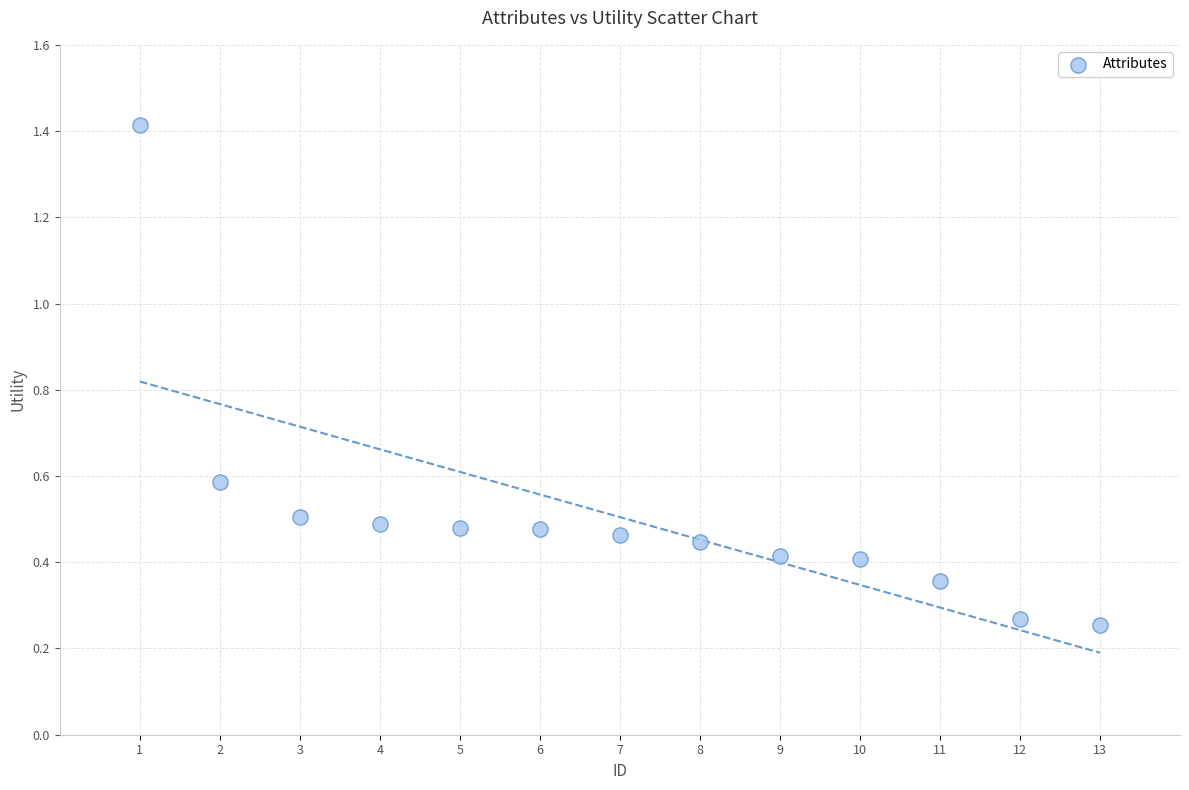

What is the range of X values (max minus min)?

12.0